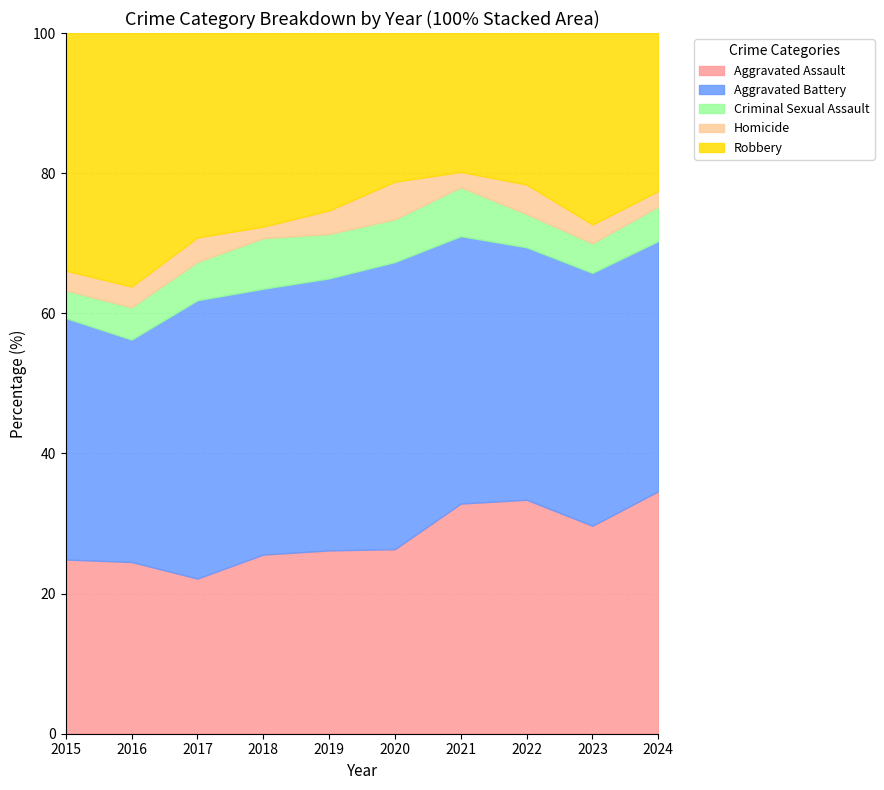

At how many categories does at least one series exceed 61?

10